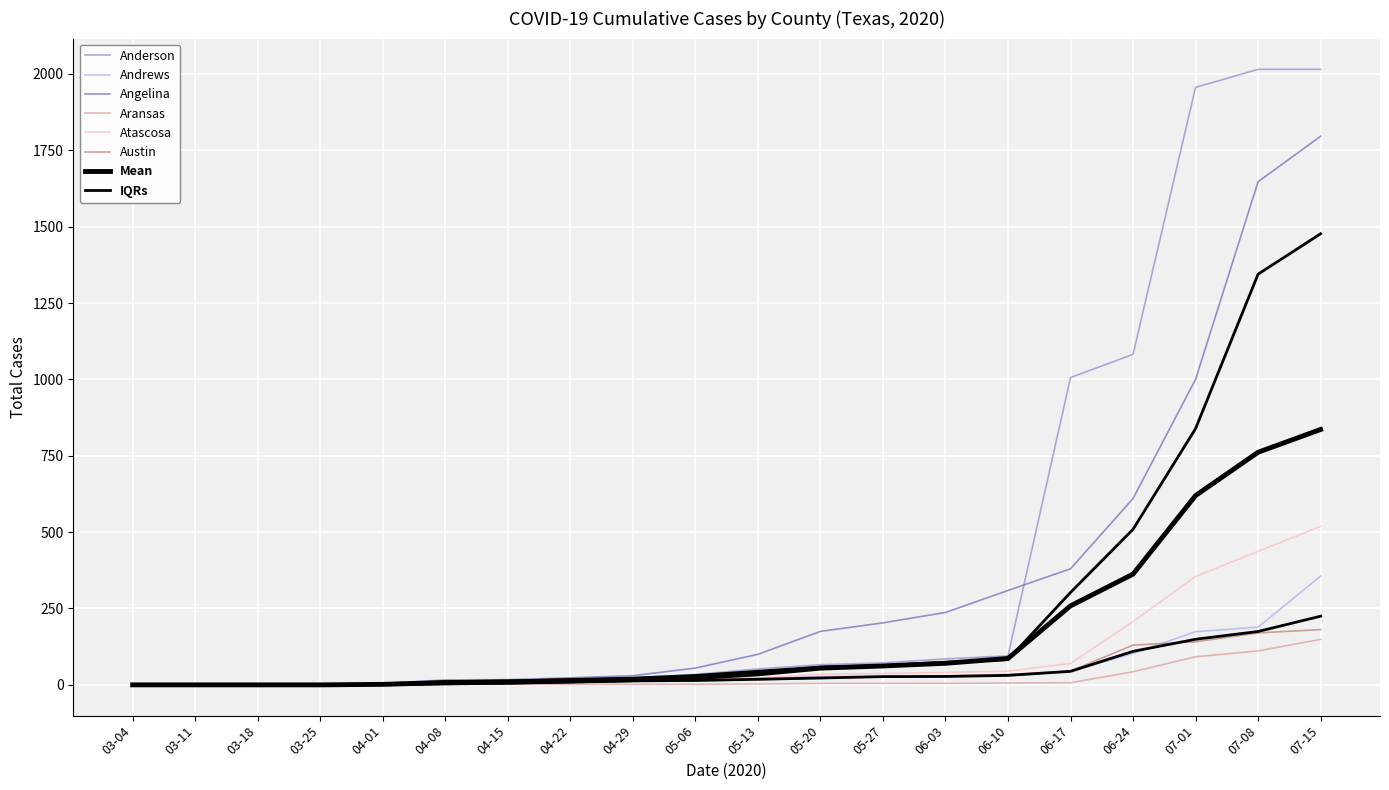

What is the difference between the maximum and minimum values in the Andrews series?

356